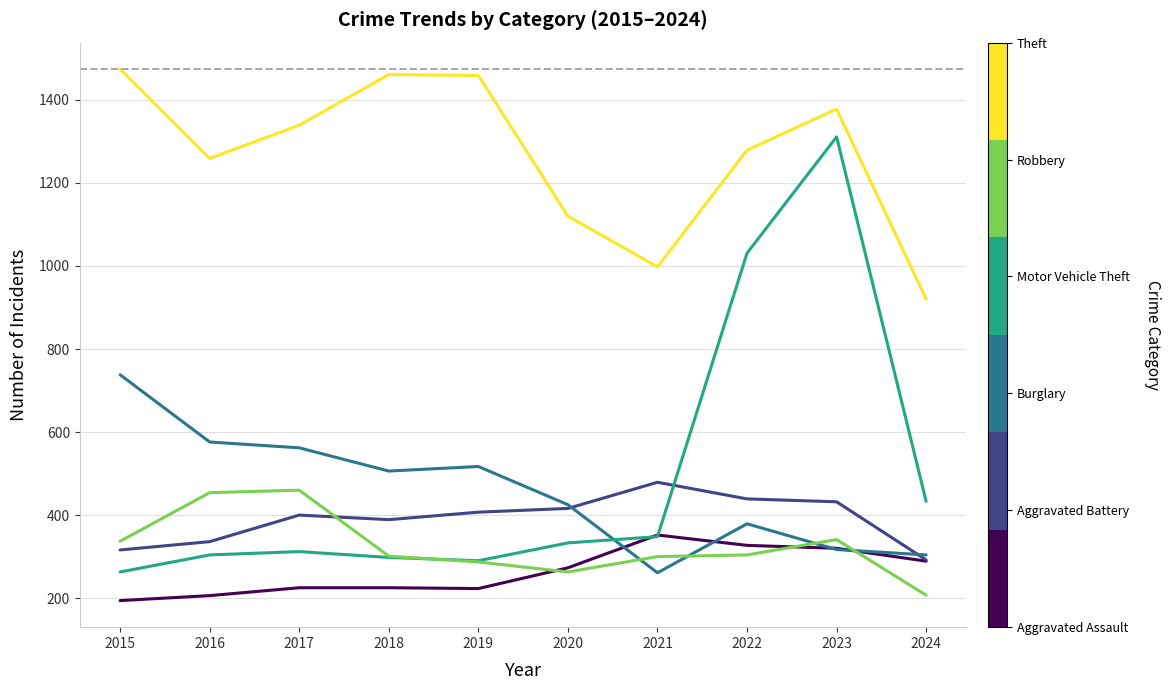

What is the spread (max minus min) of values at 2017?

1114